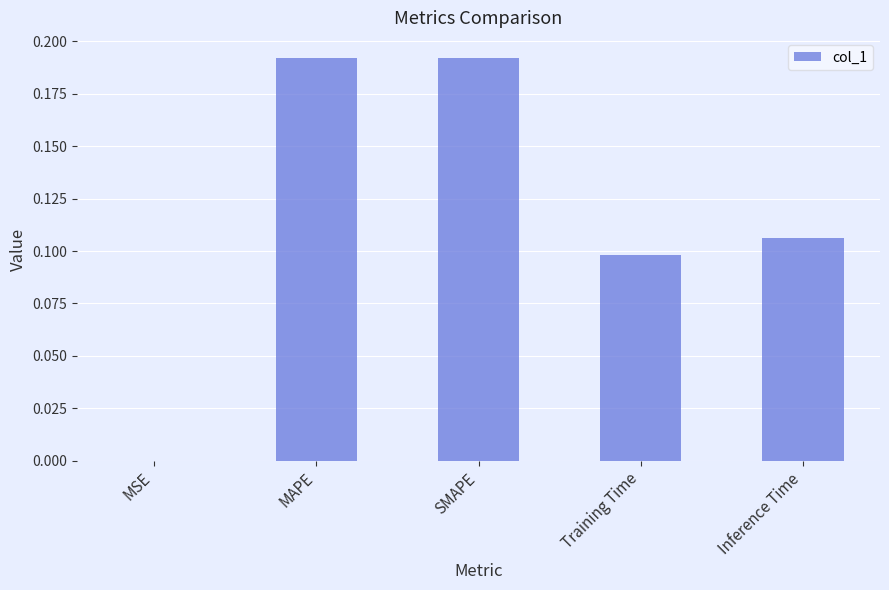

Is it true that the value at MSE is 0.0?

True